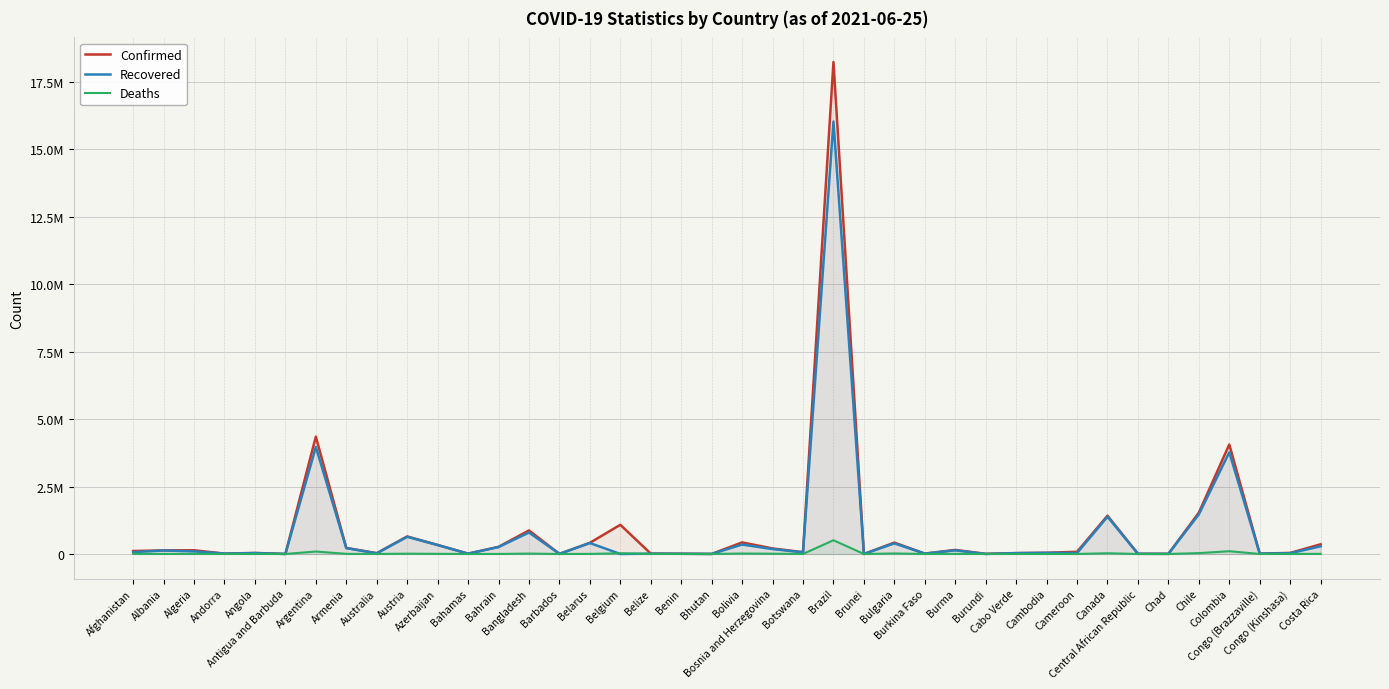

Between which two adjacent categories do Deaths and Recovered first intersect?

Belarus and Belgium